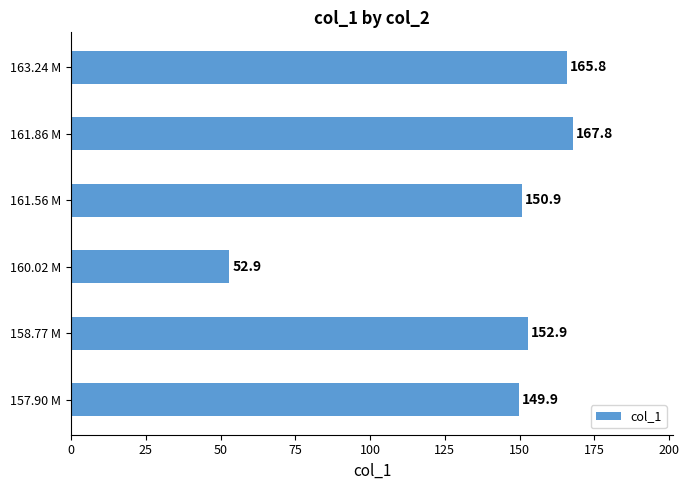

List the labels in order of value, smallest first.

160.02 M, 157.90 M, 161.56 M, 158.77 M, 163.24 M, 161.86 M